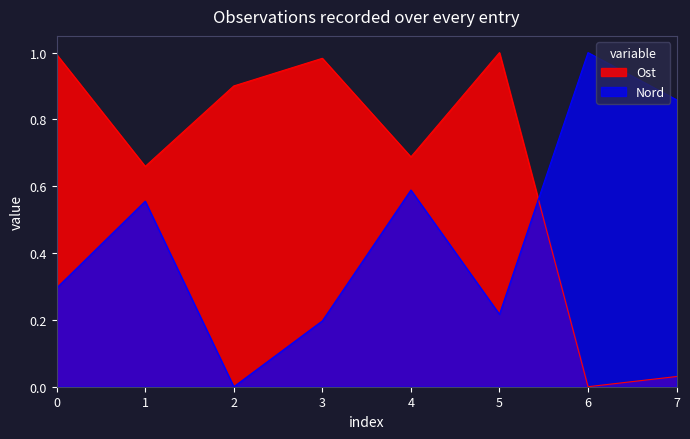

Is the value of Ost at 2 greater than the value of Nord at 2?

Yes